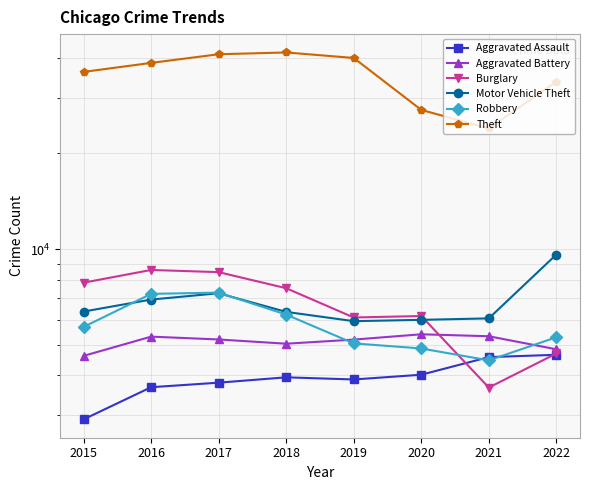

What is the maximum value shown in the chart?

41613